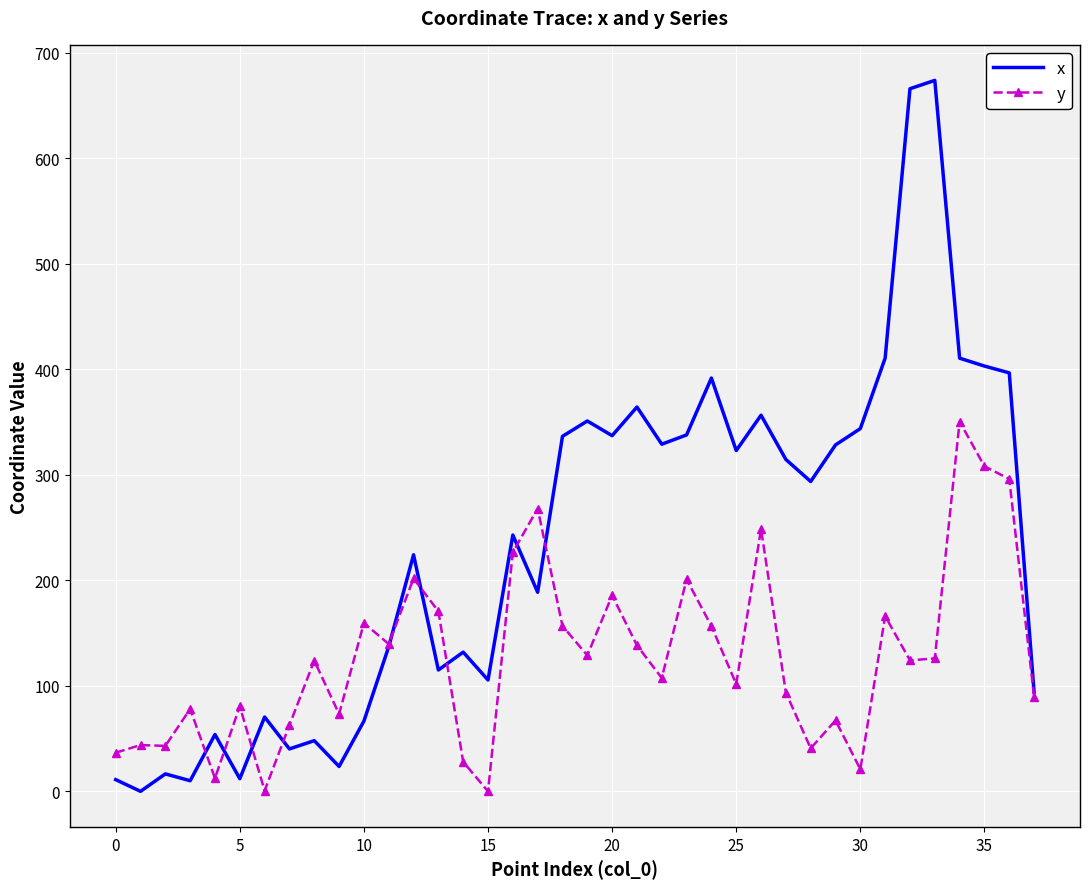

List the series in order of their overall mean, highest first.

x, y